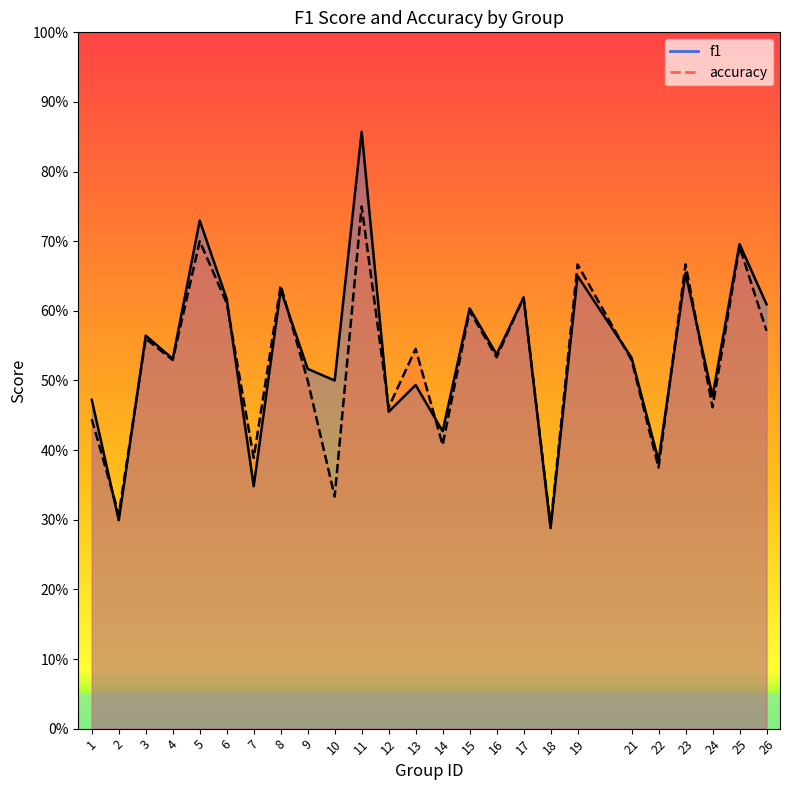

Does the chart display data point markers on the line(s)?

No